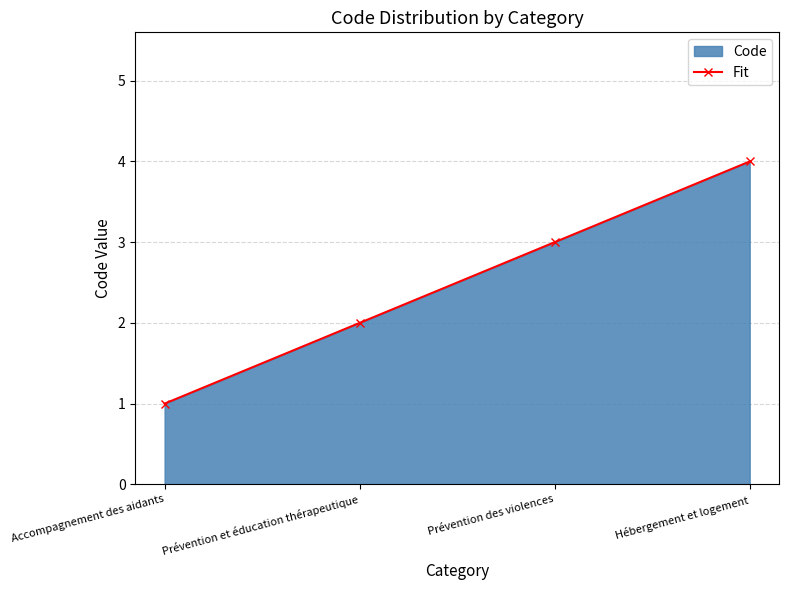

What is the value of the 1st point from the left?

1